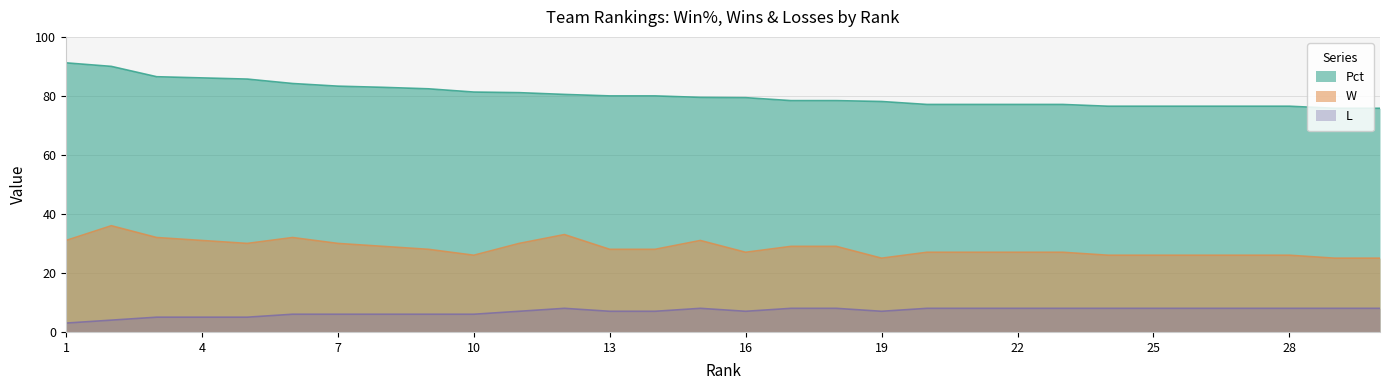

What are all the series names shown in the legend?

Pct, W, L